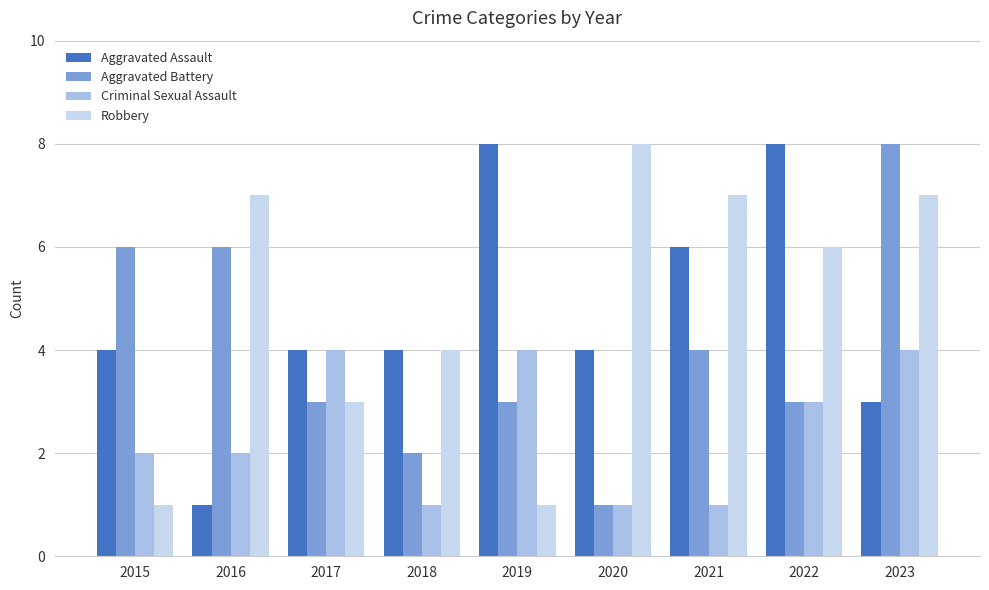

What is the spread (max minus min) of values at 2021?

6